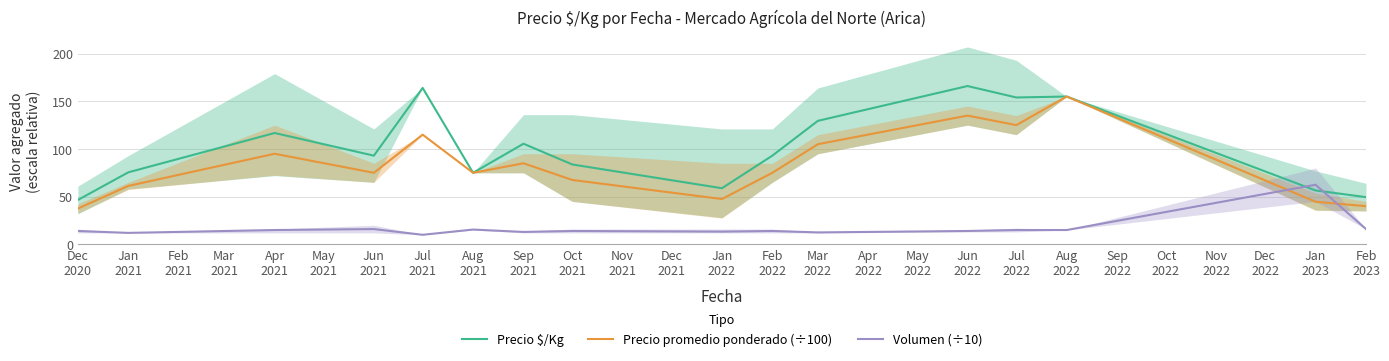

What position from the left is Jan
2021?

2